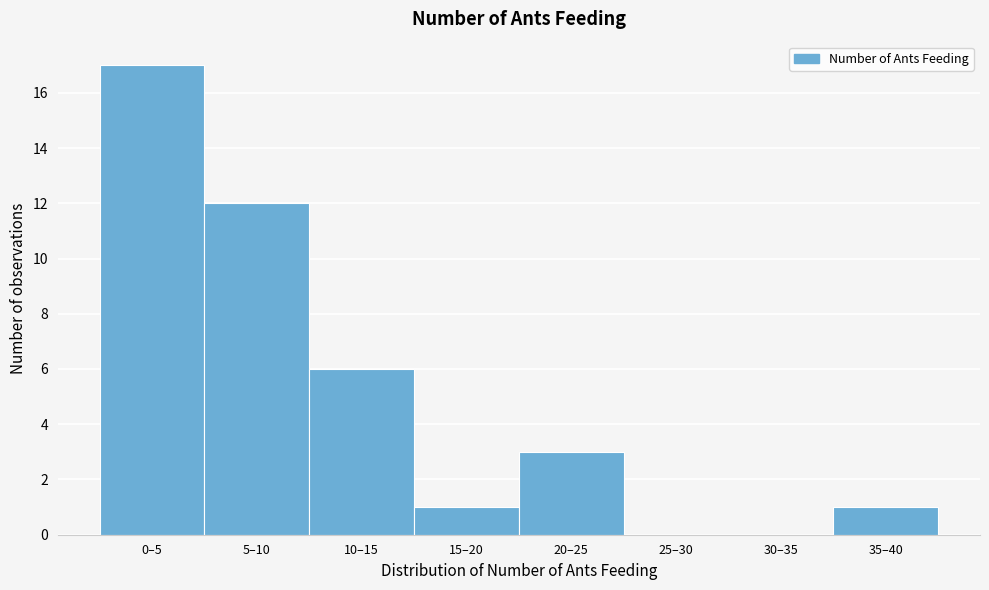

Reading left to right, what are all the values shown in this chart?

0–5=17	5–10=12	10–15=6	15–20=1	20–25=3	25–30=0	30–35=0	35–40=1